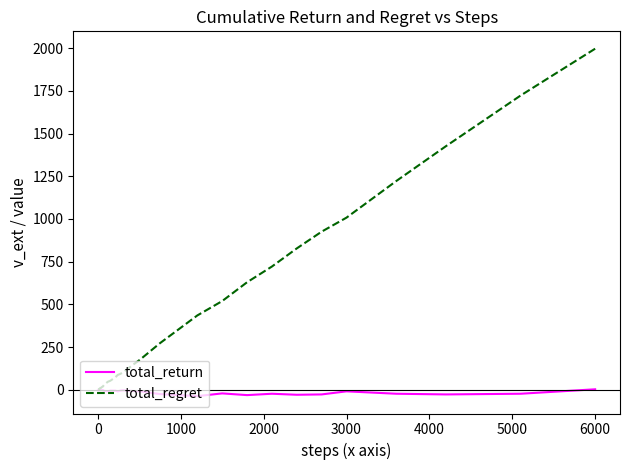

Which series has the widest spread of values?

total_regret